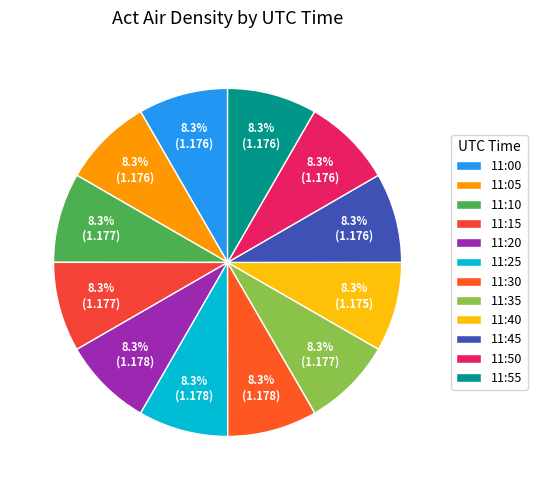

Between 11:45 and 11:35, which is larger?

11:35